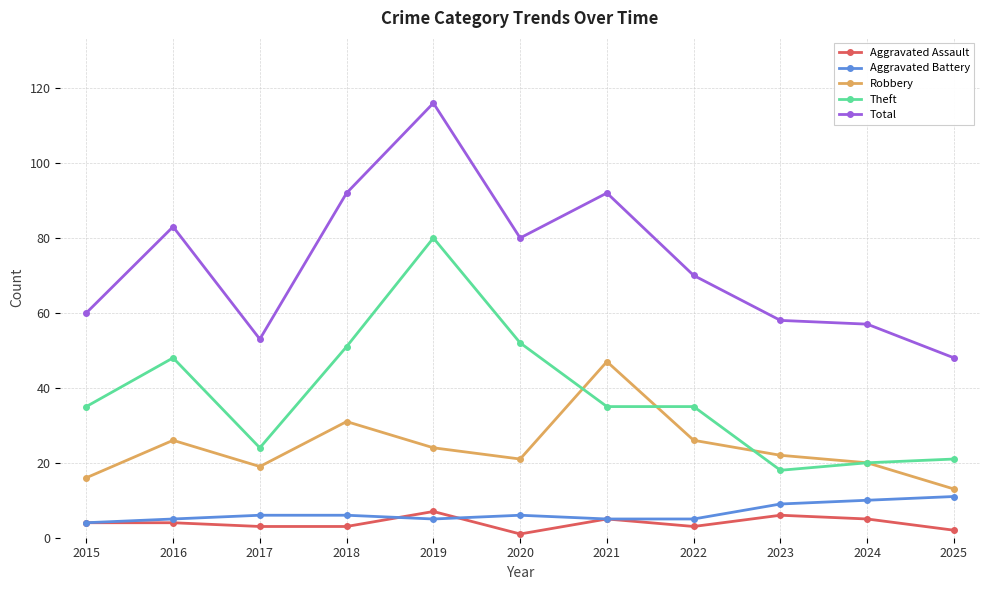

Reading left to right, transcribe all the data shown in this chart.

Aggravated Assault: 4	4	3	3	7	1	5	3	6	5	2
Aggravated Battery: 4	5	6	6	5	6	5	5	9	10	11
Robbery: 16	26	19	31	24	21	47	26	22	20	13
Theft: 35	48	24	51	80	52	35	35	18	20	21
Total: 60	83	53	92	116	80	92	70	58	57	48